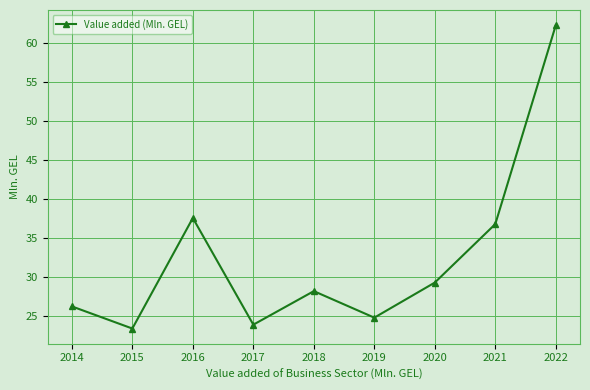

Is it true that the value at 2017 is 12.1?

False